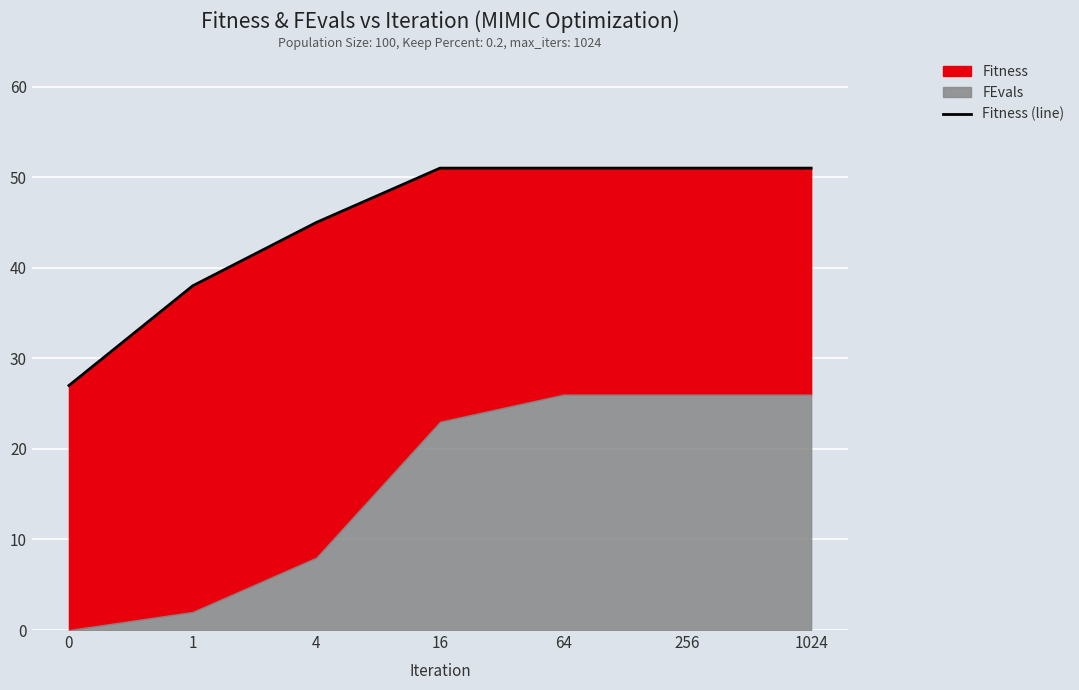

List the labels in order of value, smallest first.

0, 1, 4, 16, 64, 256, 1024